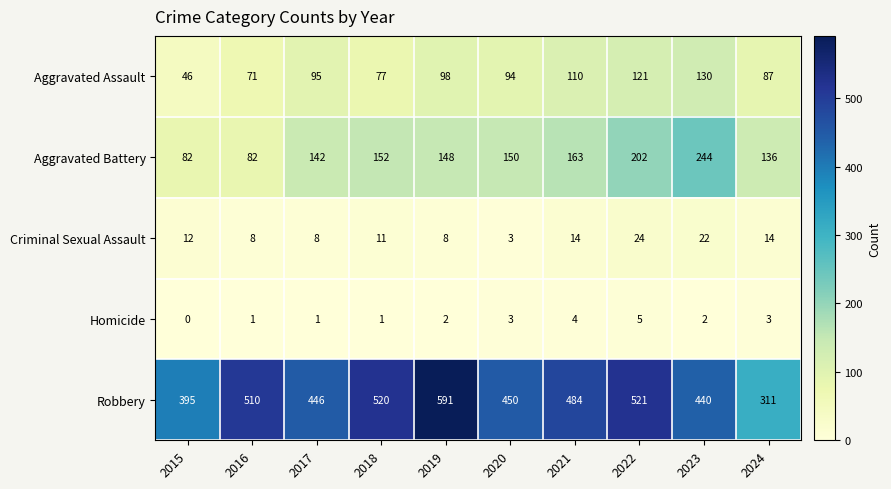

Is it true that Criminal Sexual Assault equals 7 at 2024?

False